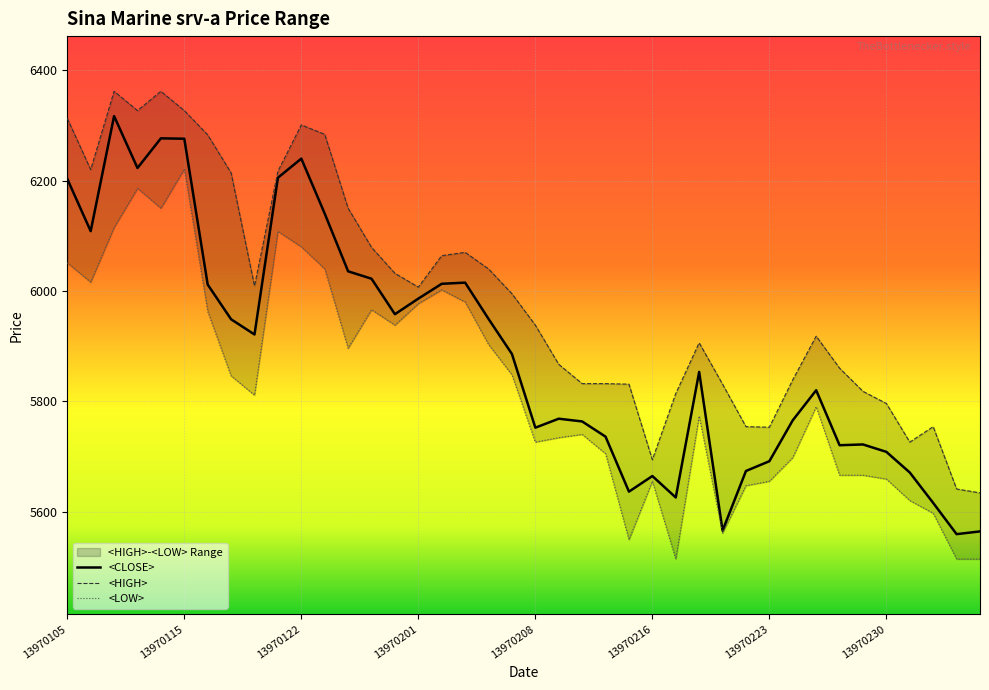

At how many categories does at least one series exceed 5592?

40